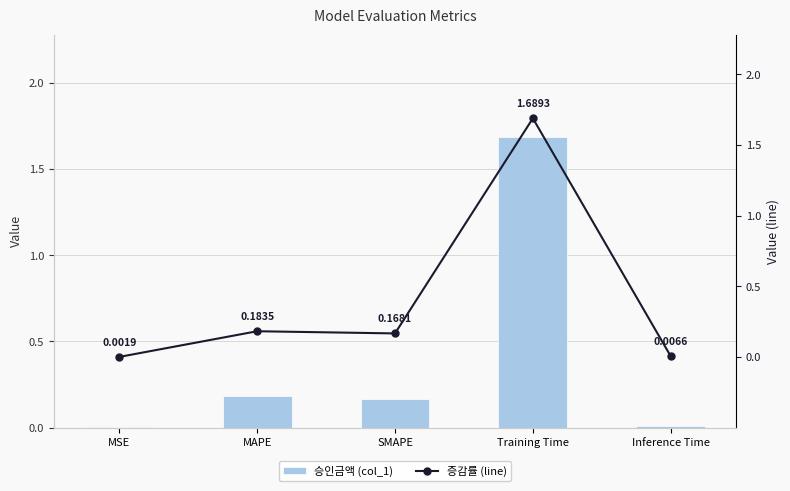

The value of col_1 (line) at Training Time is 1.7. True or false?

True